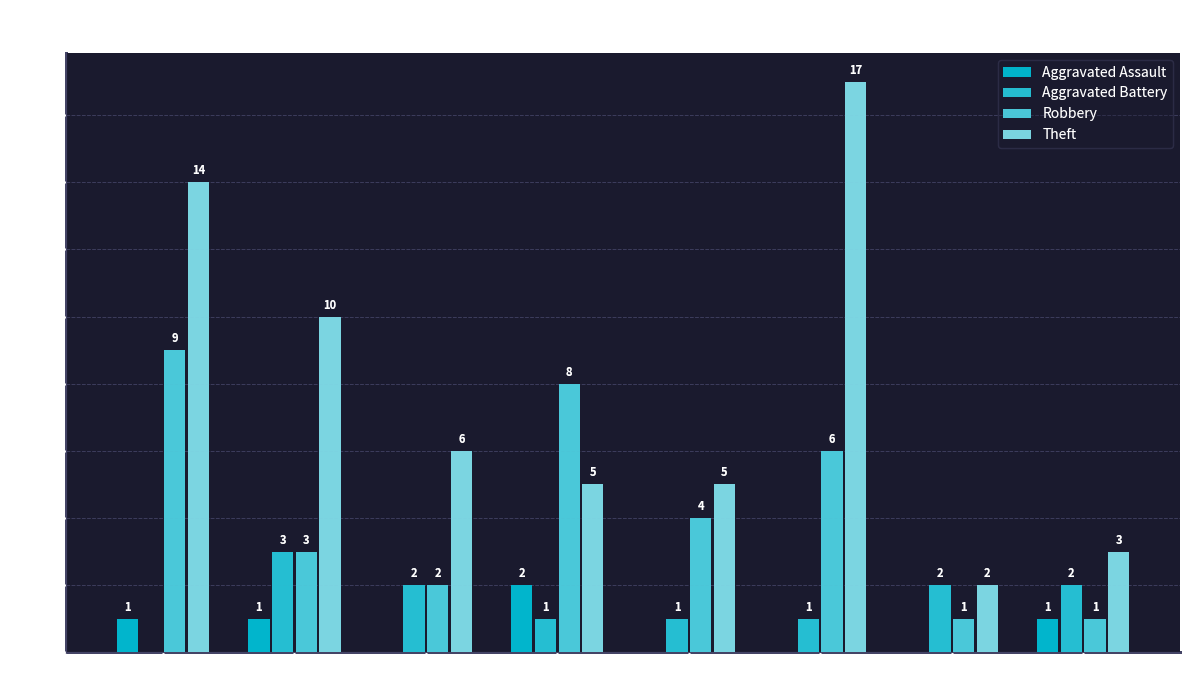

Are the bars grouped side by side (vs. stacked)?

Yes